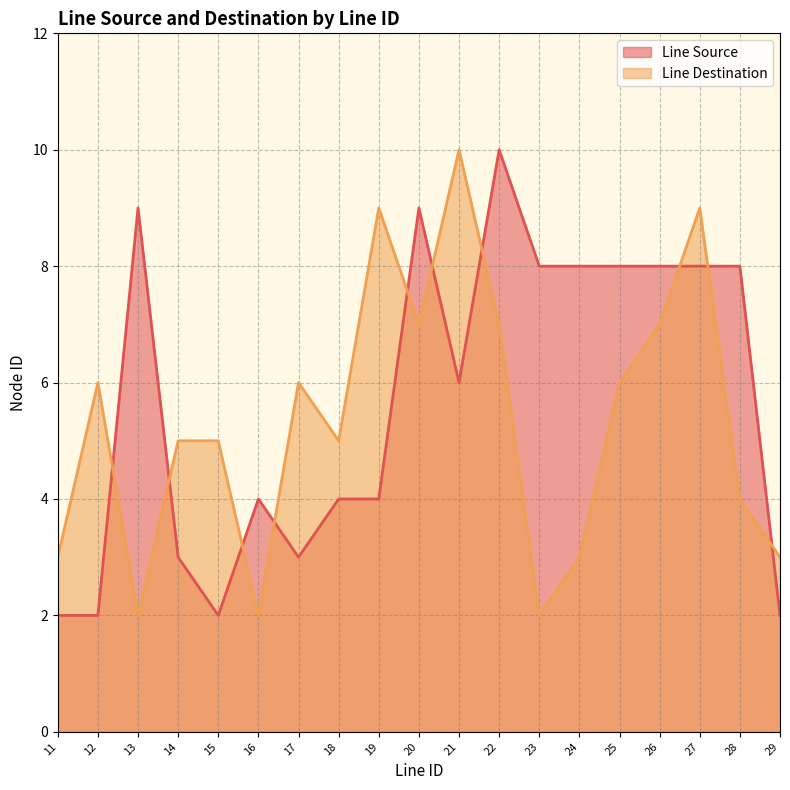

Is the value of Line Destination at 15 greater than the value of Line Source at 13?

No